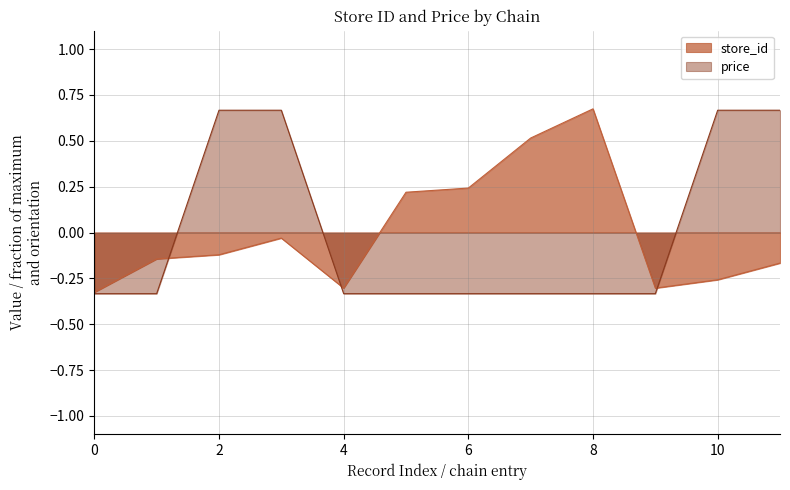

Rank the series by their average value, from highest to lowest.

store_id, price